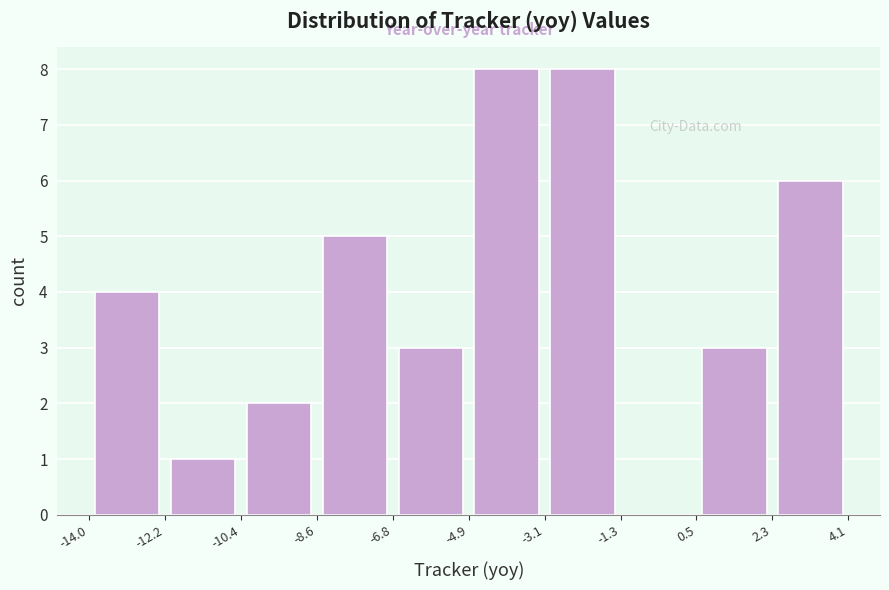

What is the height of the bar covering -14.0 to -12.2 on the x-axis? The values are not printed on the chart, so give them approximately, as read against the axis.

4